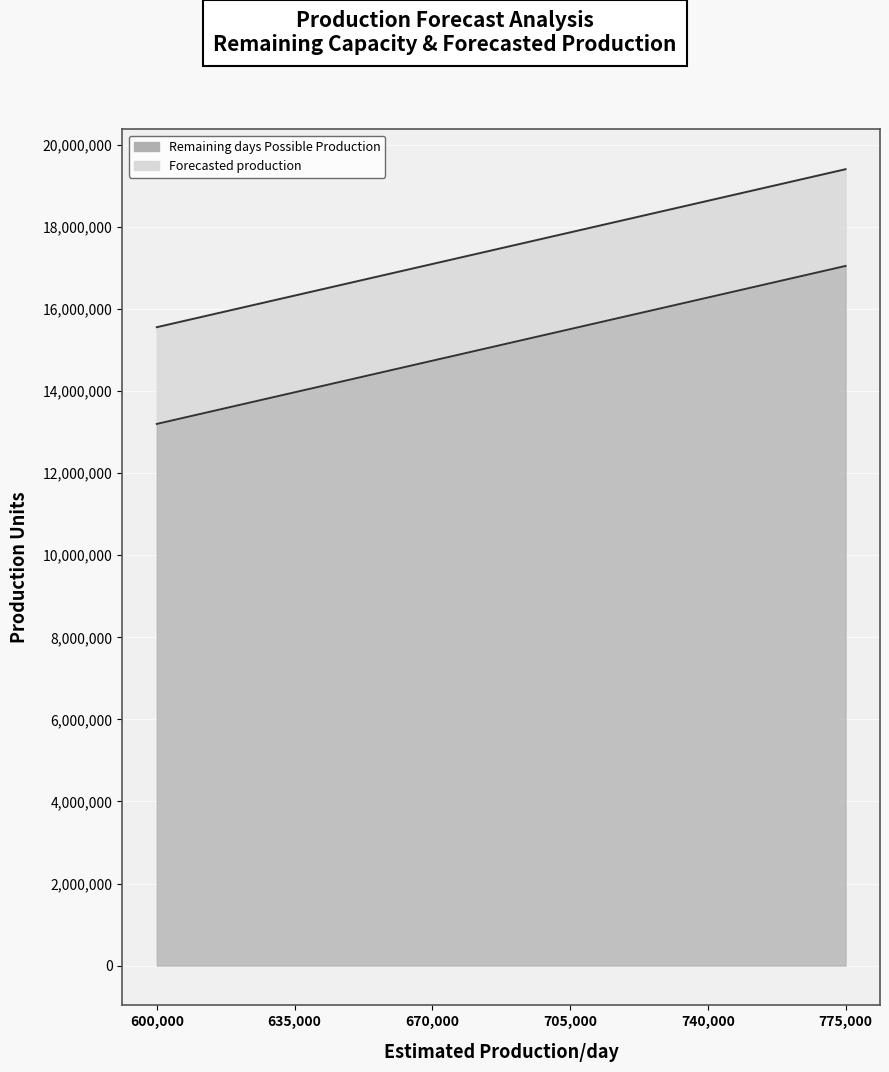

At which label is Remaining days Possible Production closest to 15125000?

670000